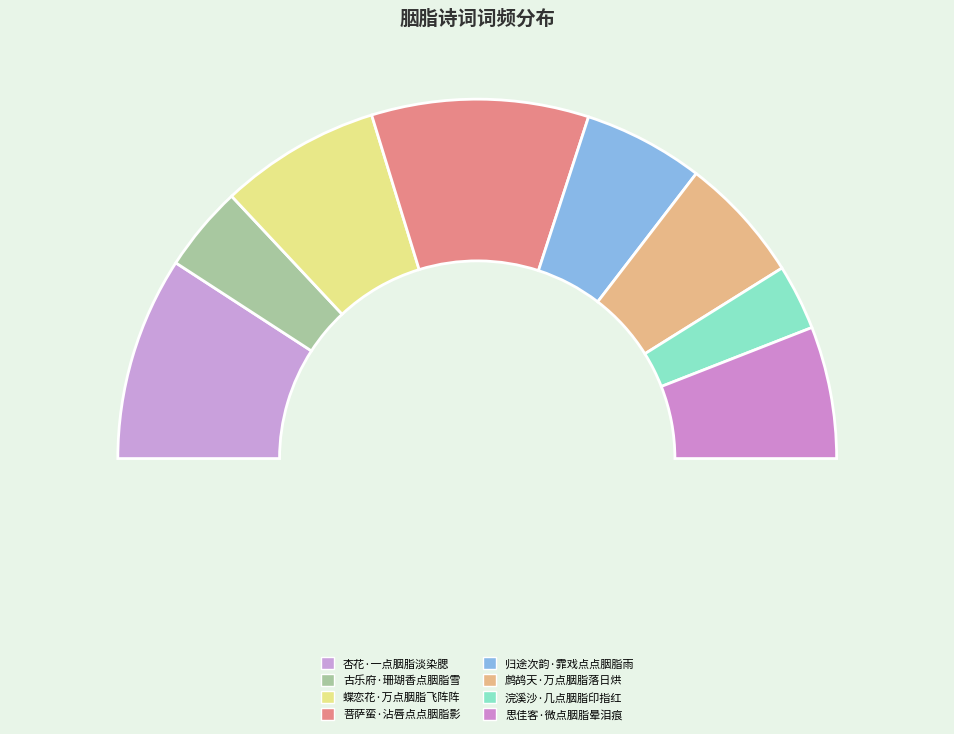

Which category has the smallest portion of the pie?

浣溪沙·几点胭脂印指红